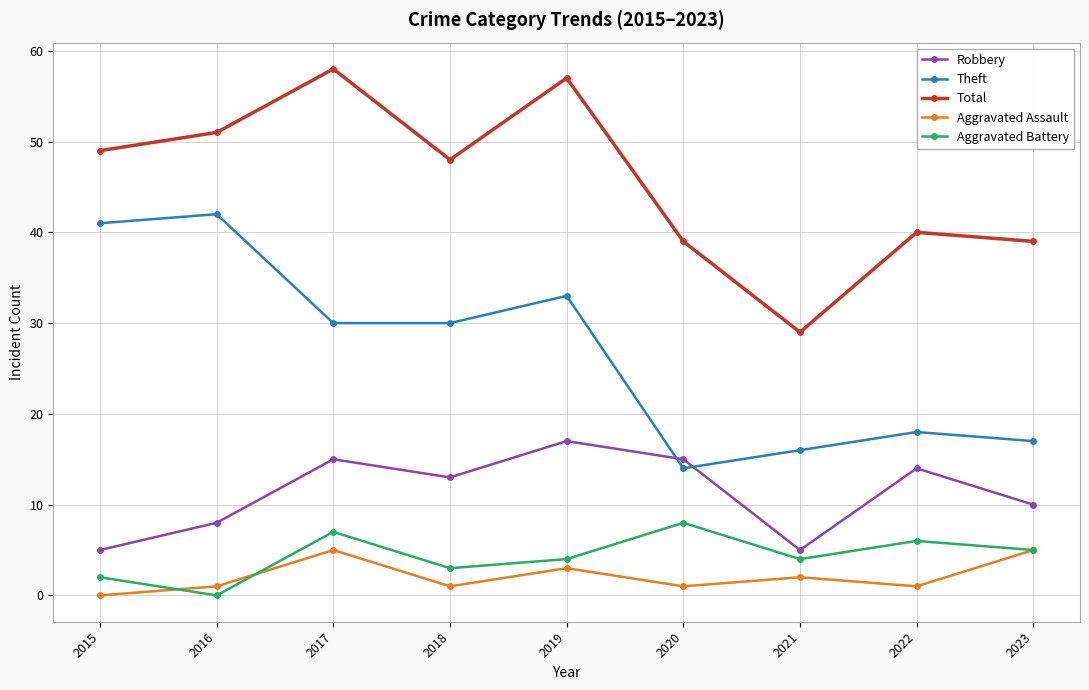

Which series has the largest total across all categories?

Total